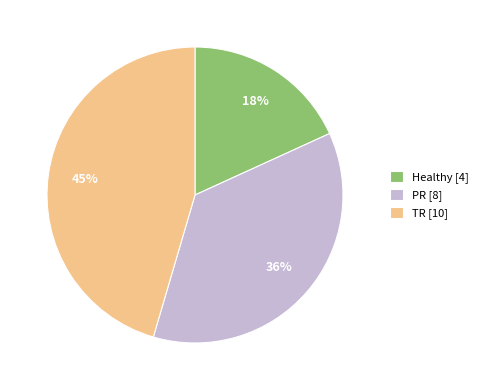

Which has a higher value, TR [10] or Healthy [4]?

TR [10]